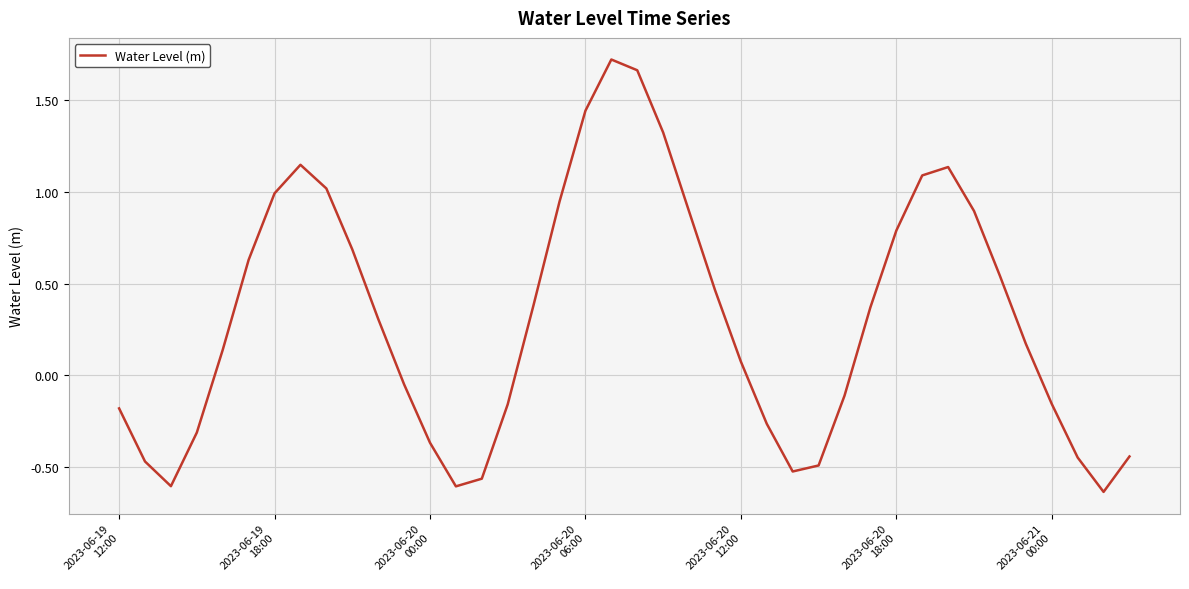

What is the difference between the maximum and minimum values?

2.4